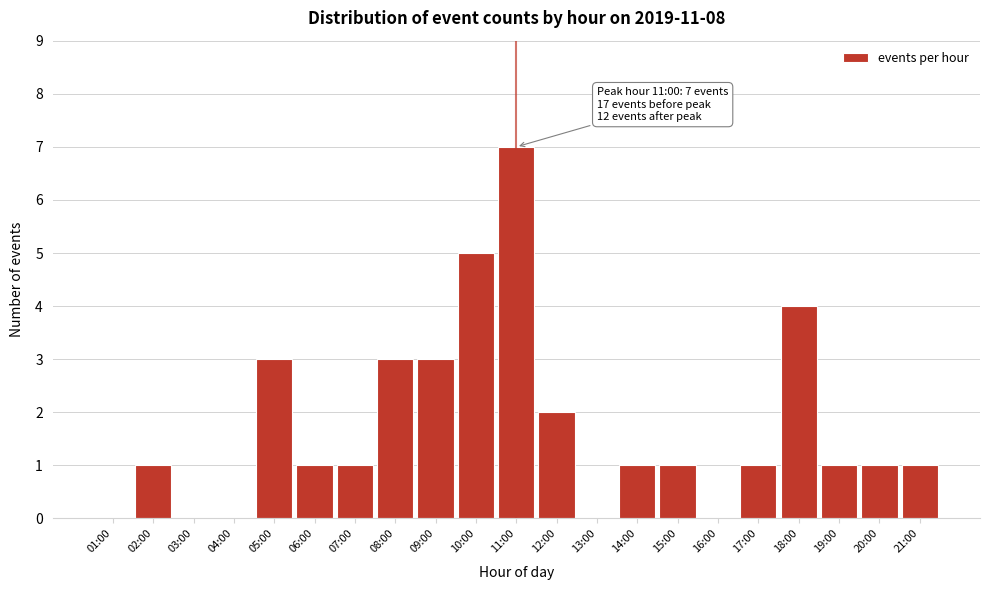

Reading left to right, extract all data points from this chart.

01:00=0	02:00=1	03:00=0	04:00=0	05:00=3	06:00=1	07:00=1	08:00=3	09:00=3	10:00=5	11:00=7	12:00=2	13:00=0	14:00=1	15:00=1	16:00=0	17:00=1	18:00=4	19:00=1	20:00=1	21:00=1